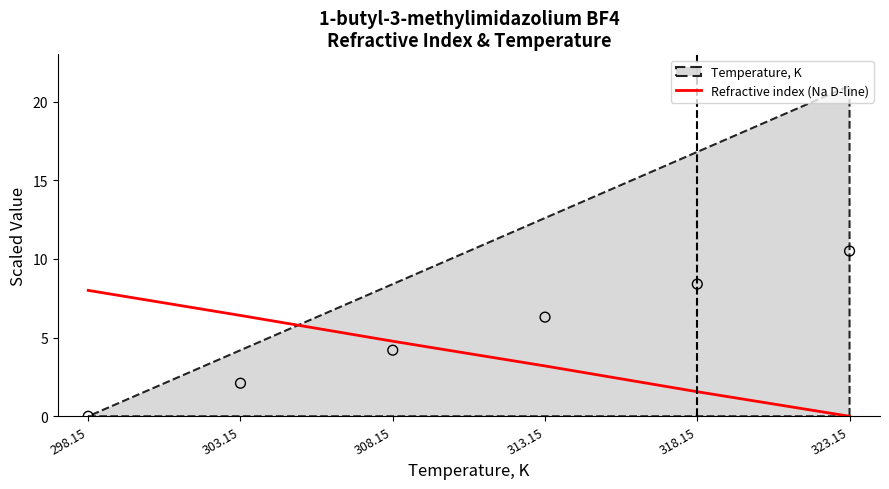

The Refractive index (Na D-line) series shows 4.8 at 308.15. True or false?

True